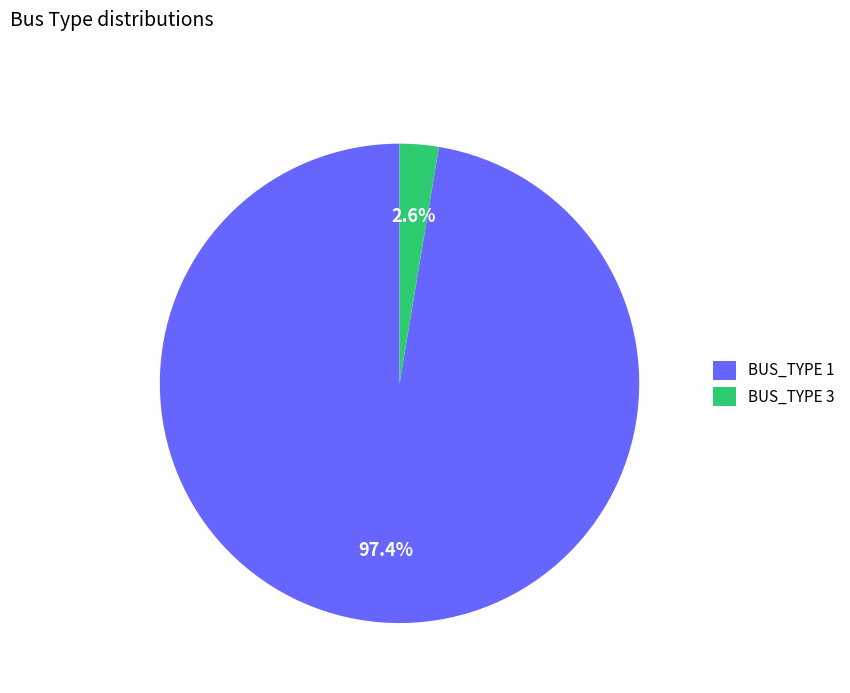

To the nearest percent, what is the difference between the BUS_TYPE 3 and BUS_TYPE 1 slice percentages?

95%